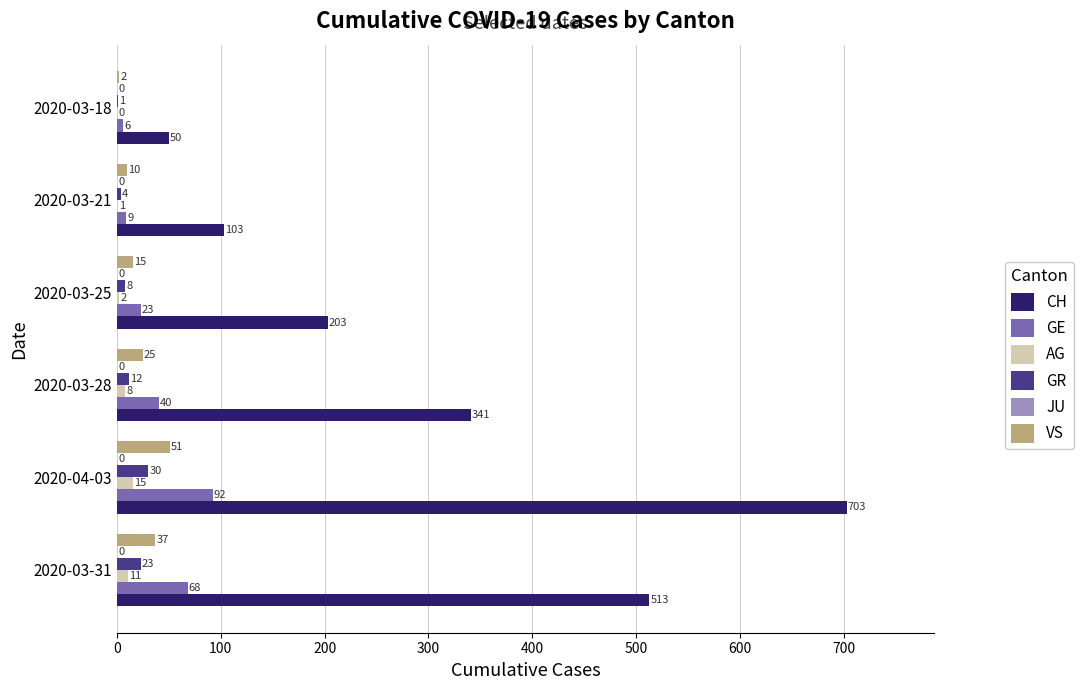

Which series has the largest total across all categories?

CH